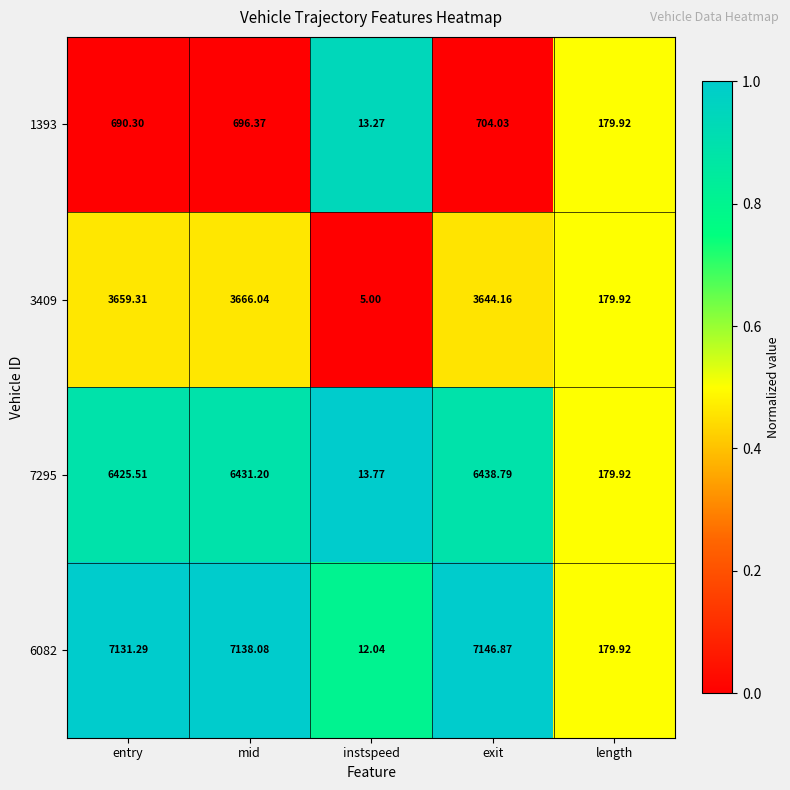

What is the spread (max minus min) of values at mid?

6441.7